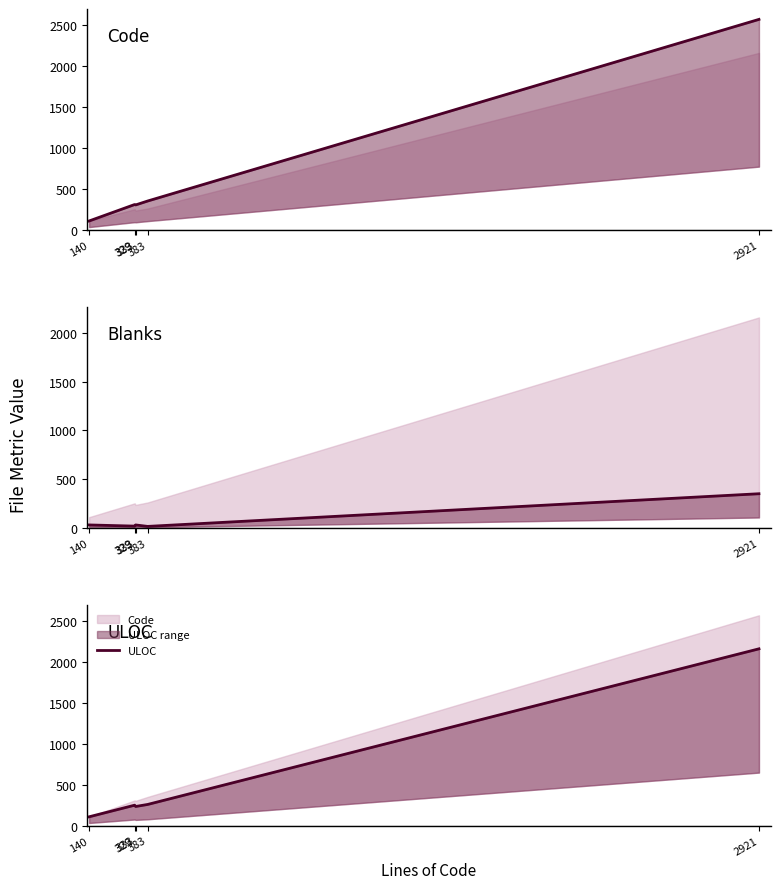

The value of ULOC at 2921 is 2162. True or false?

True